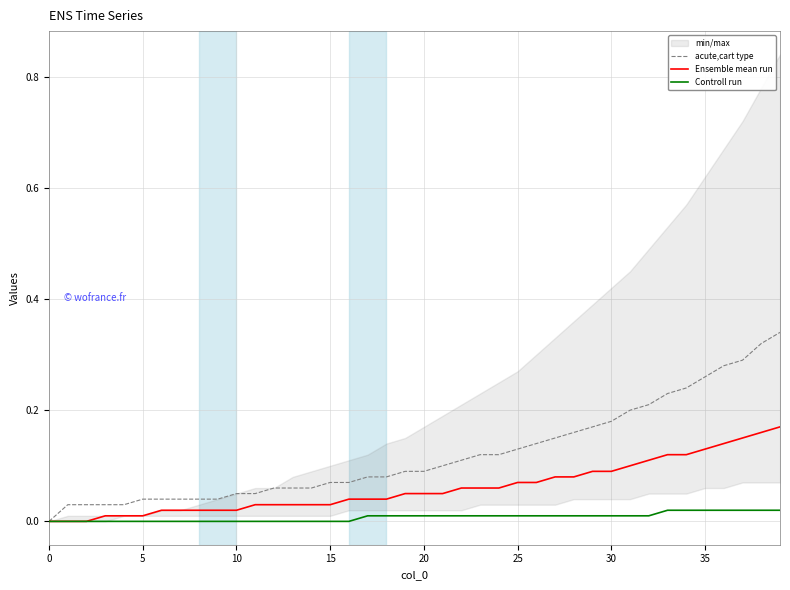

What is the difference between the second highest and second lowest values in the acute,cart type series?

0.3